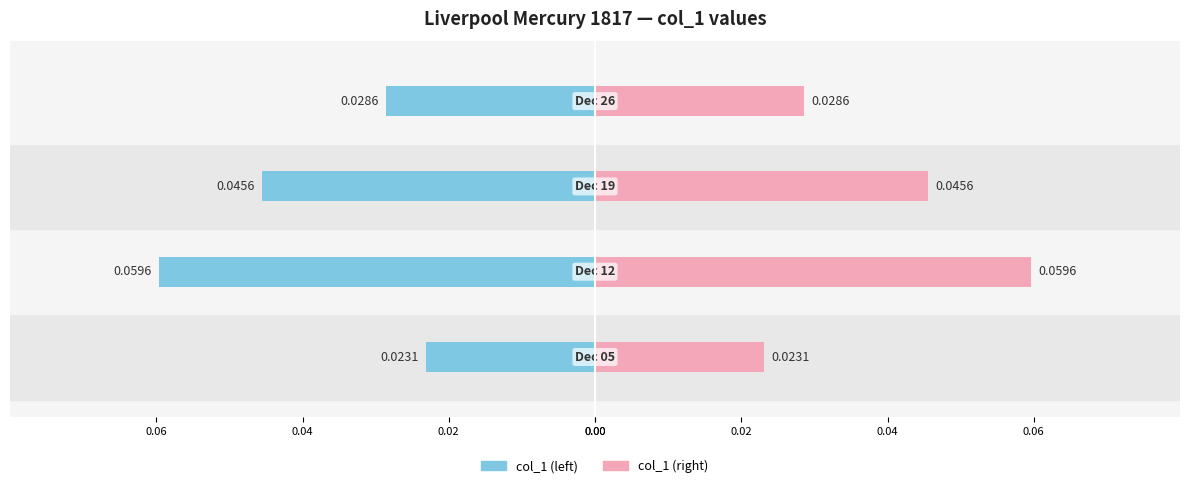

Rank the series at 0.04 from highest to lowest value.

col_1 (right), col_1 (left)